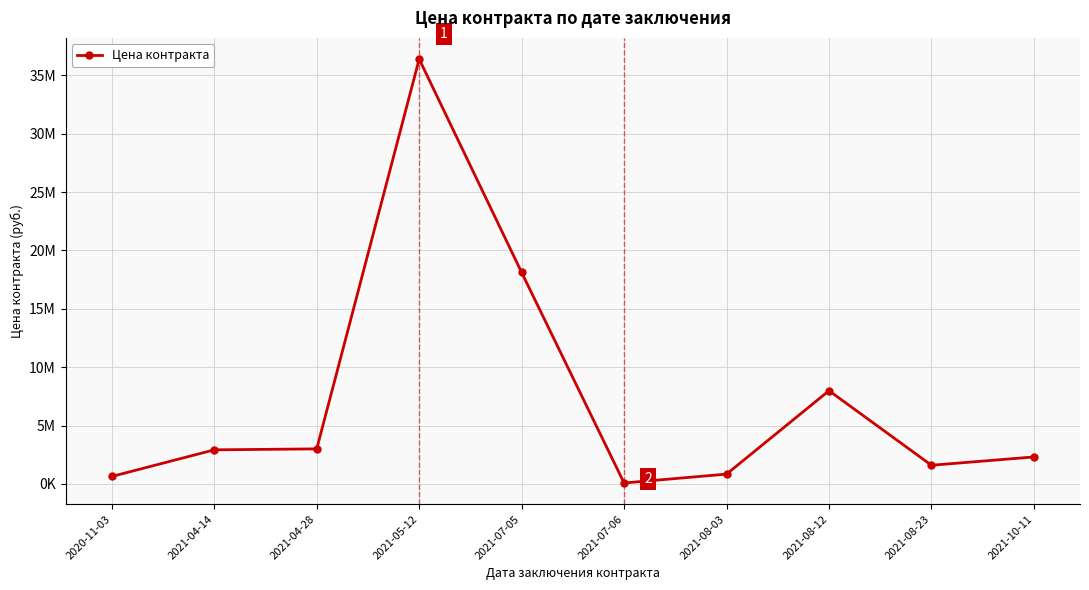

Reading left to right, list all the values displayed in this chart.

2020-11-03=638260.3	2021-04-14=2917329.8	2021-04-28=3000000.0	2021-05-12=36385489.4	2021-07-05=18111023.7	2021-07-06=79565.4	2021-08-03=838000.0	2021-08-12=7983746.4	2021-08-23=1597450.2	2021-10-11=2309333.2